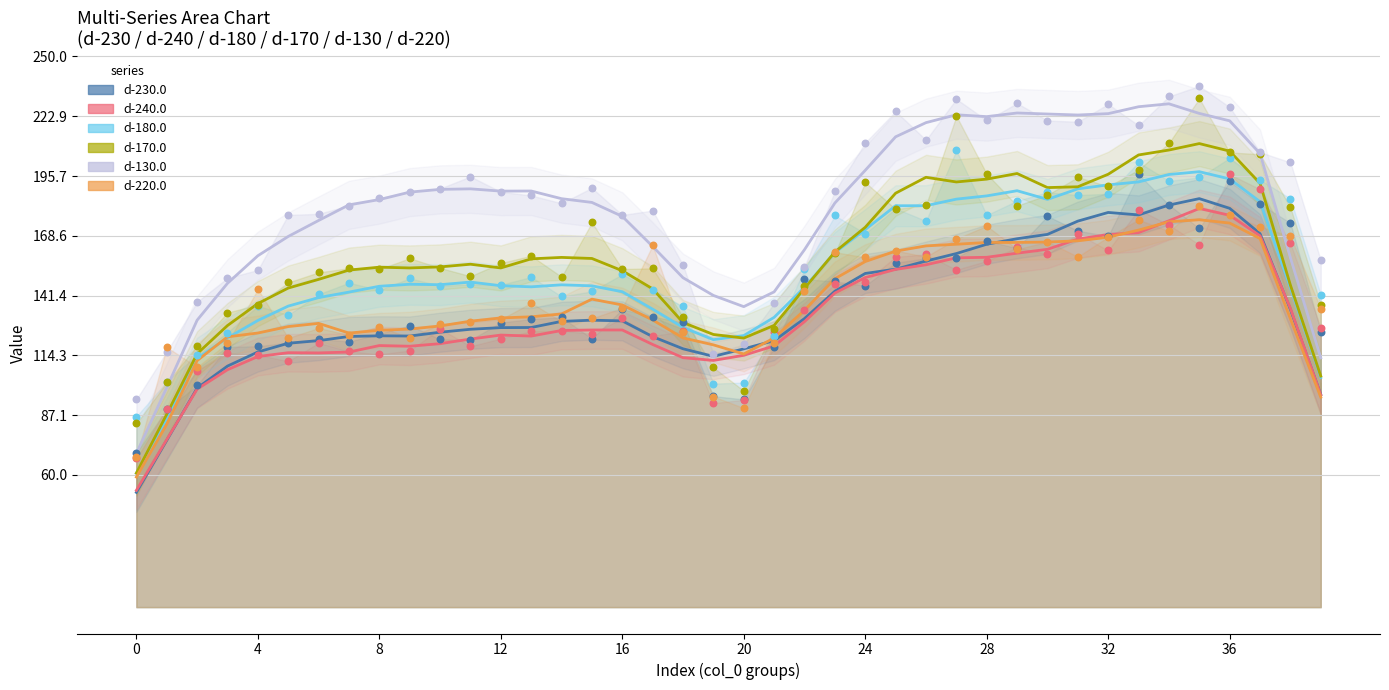

Which series has the widest spread of Y values?

d-170.0